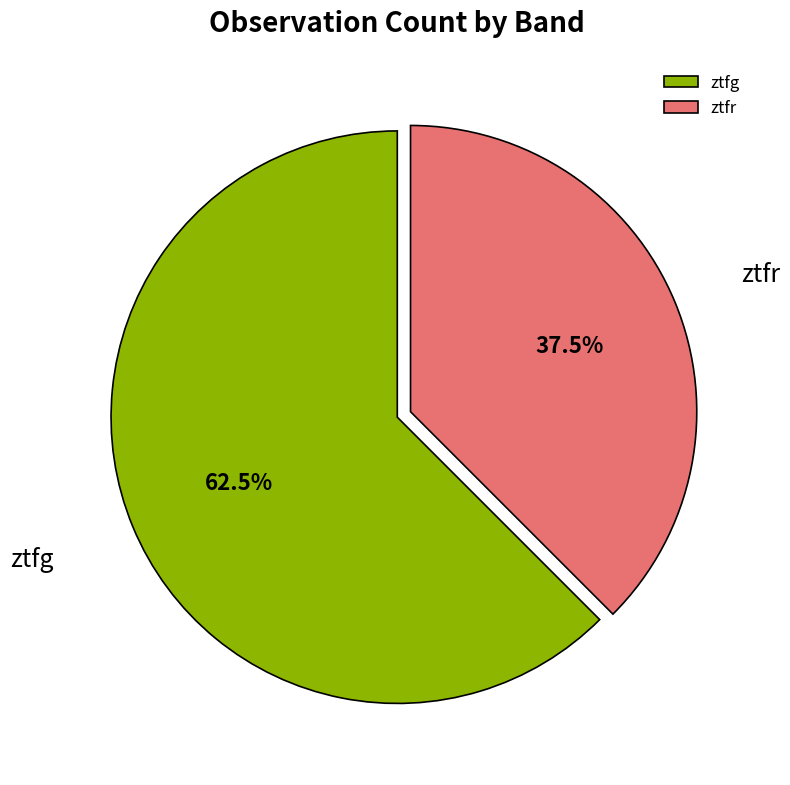

Which slice is the largest?

ztfg